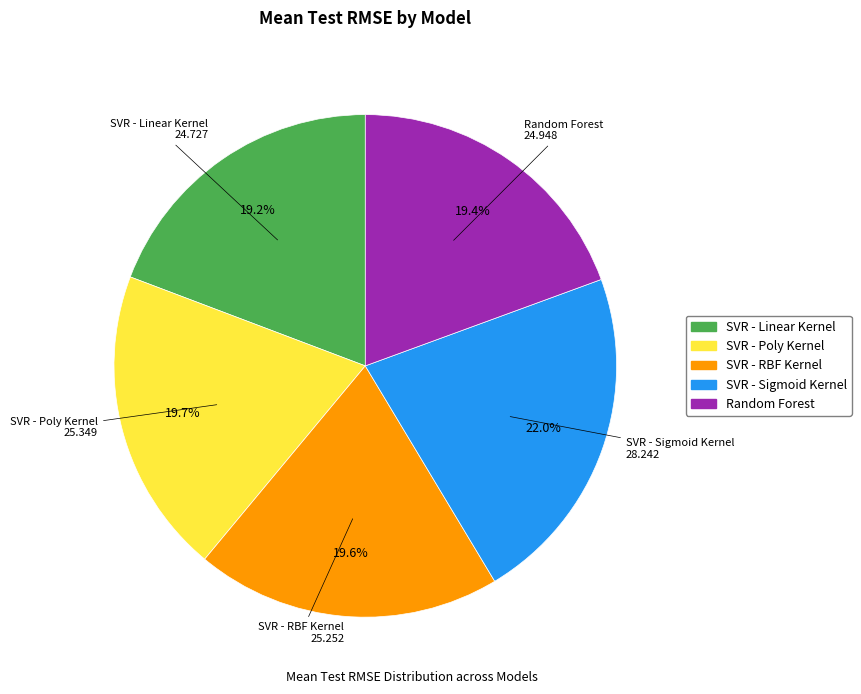

To the nearest percent, what is the average slice percentage?

20%